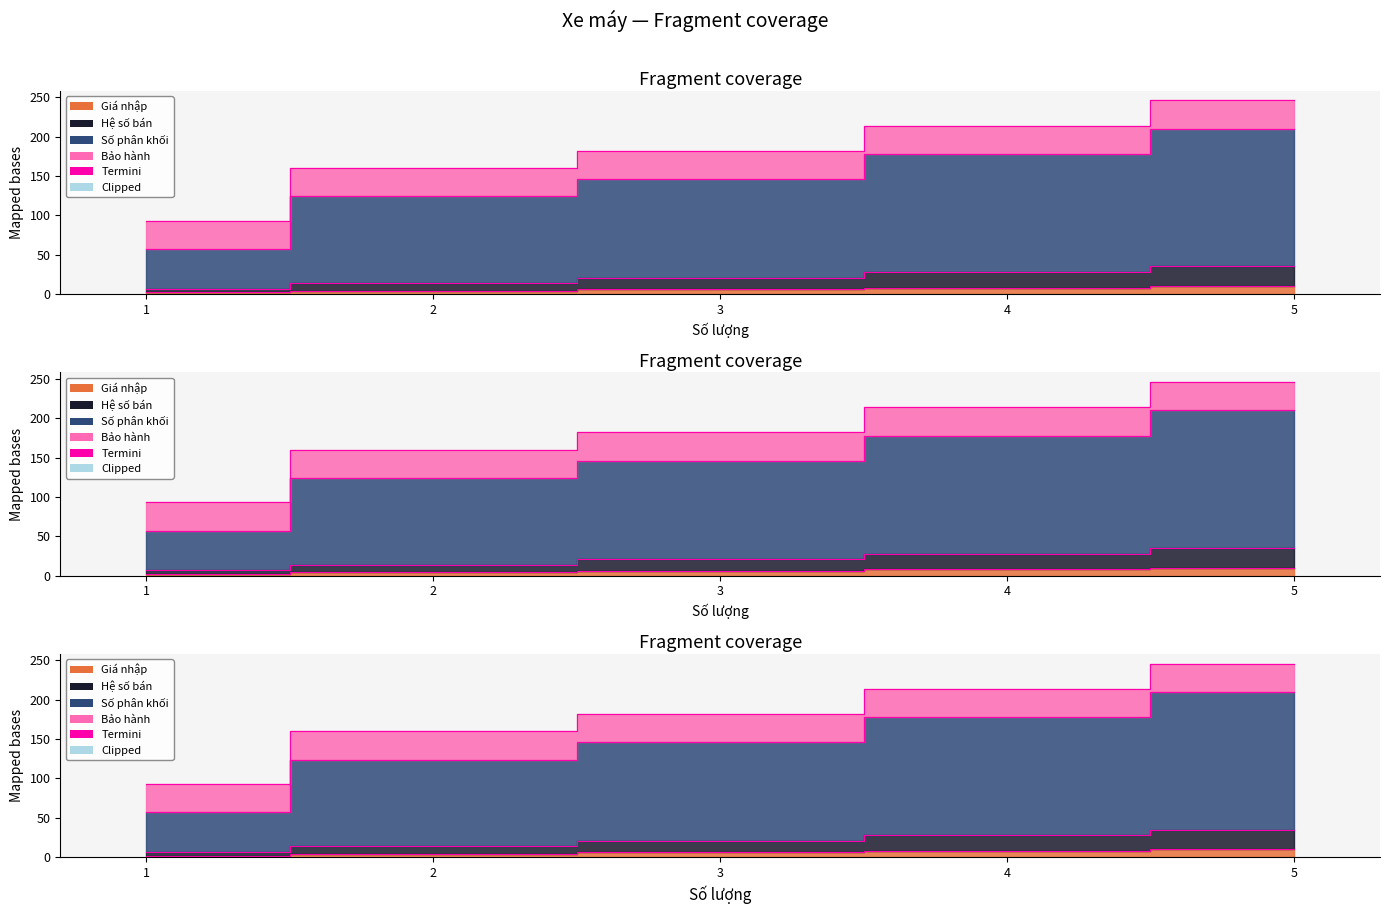

Rank the categories by value from highest to lowest.

5, 4, 3, 2, 1